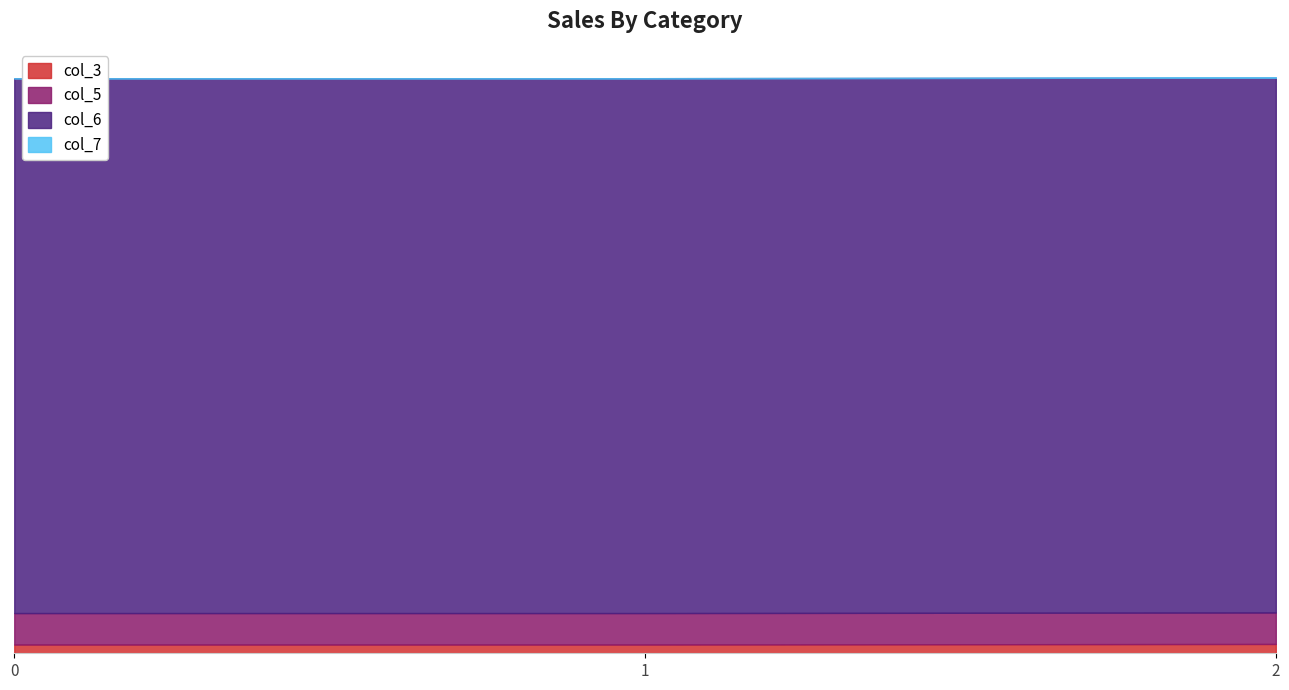

Rank the series by their maximum value, from lowest to highest.

col_7, col_3, col_5, col_6